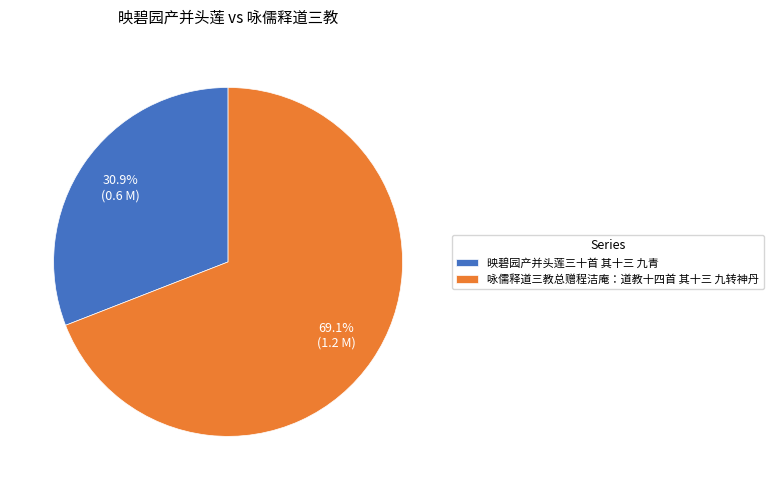

What is the majority slice?

咏儒释道三教总赠程洁庵：道教十四首 其十三 九转神丹